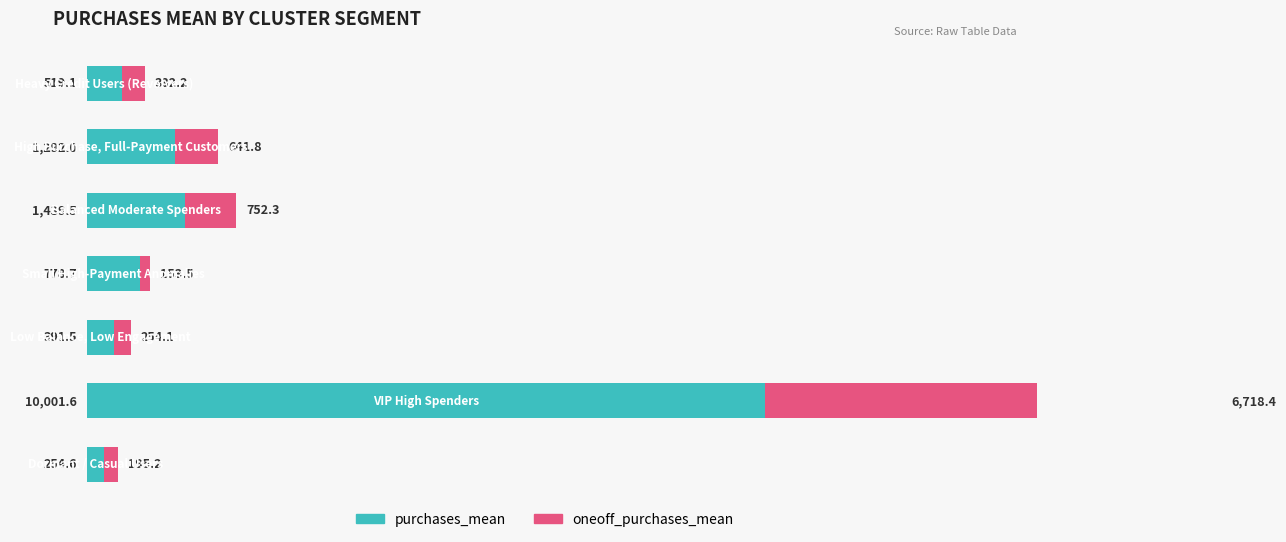

What is the value of the purchases_mean bar at the 4th from the left?

778.7